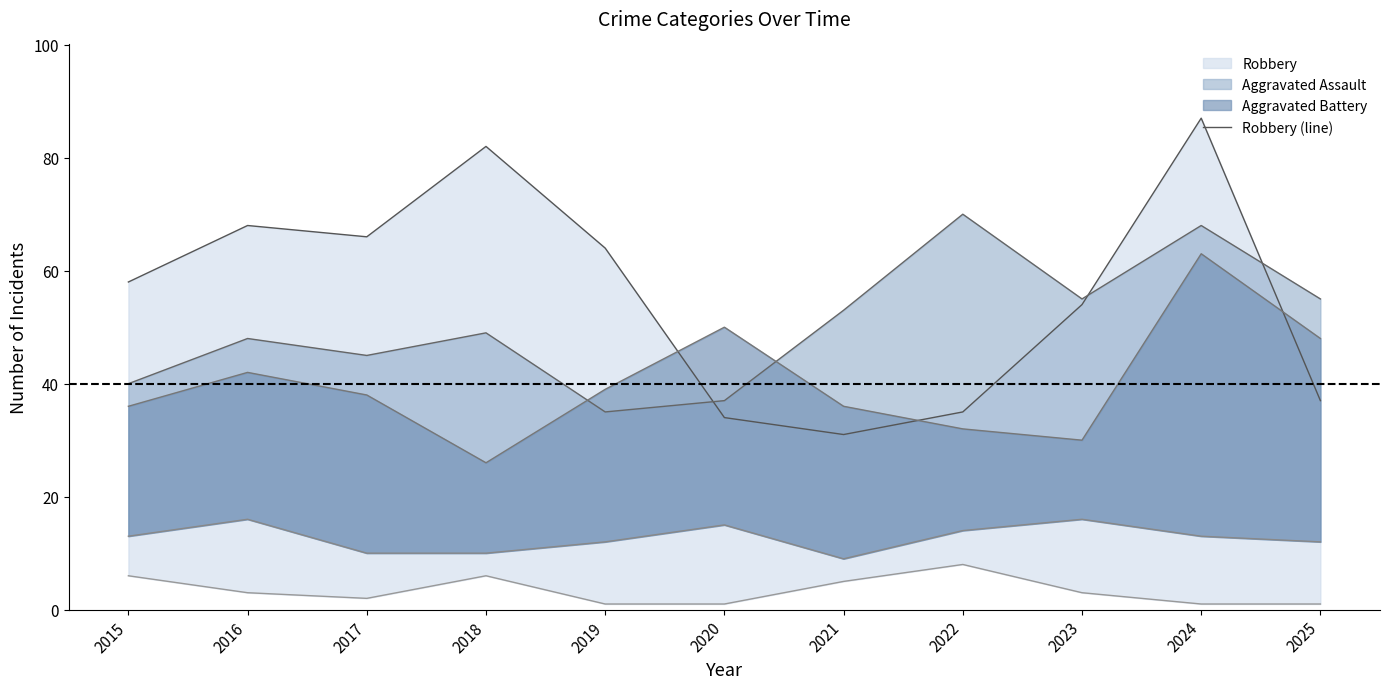

At which label does Aggravated Assault reach its minimum?

2019